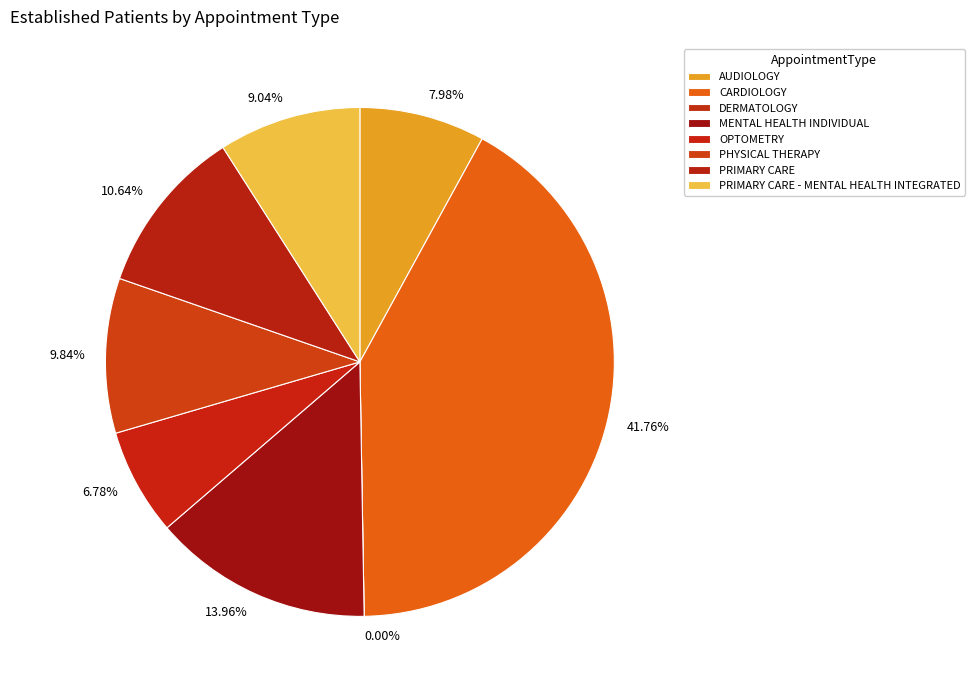

Combined, what portion of the pie is MENTAL HEALTH INDIVIDUAL and PHYSICAL THERAPY?

23.8%